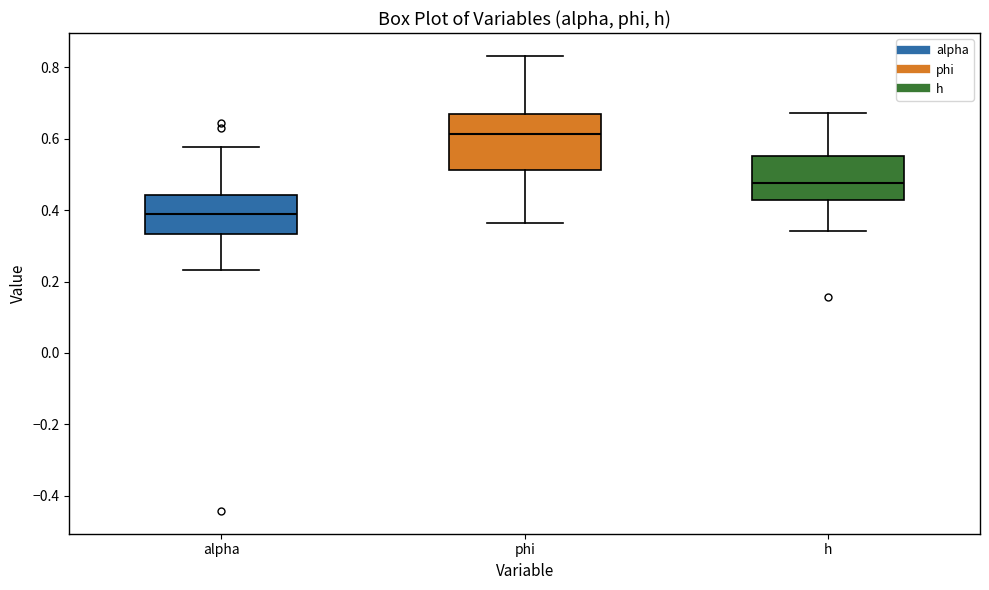

Reading left to right, transcribe this box plot: for each box, give where its median line is, the range the box spans, and where its two whiskers end, as read against the y-axis. The values are not printed on the chart, so give them approximately, as read against the axis.

alpha: median 0.38, box 0.34 to 0.44, whiskers 0.24 to 0.58
phi: median 0.62, box 0.52 to 0.66, whiskers 0.36 to 0.84
h: median 0.48, box 0.42 to 0.56, whiskers 0.34 to 0.68